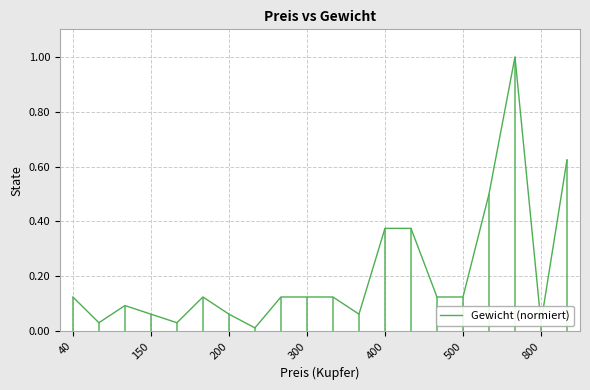

Is this an area chart (filled region under the line)?

No